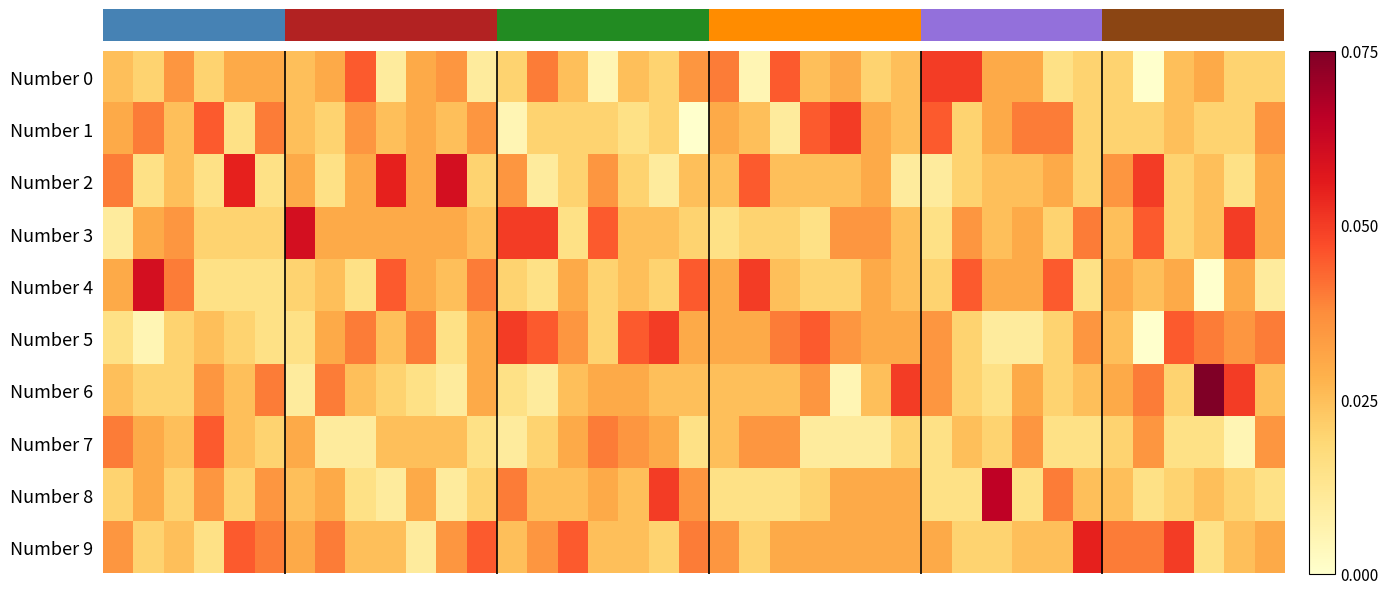

Reading right to left, list all the values displayed in this chart.

row_0: 38=4	37=4	36=6	35=5	34=0	33=4	32=4	31=3	30=6	29=6	28=10	27=10	26=5	25=4	24=6	23=5	22=9	21=1	20=8	19=7	18=4	17=5	16=1	15=5	14=8	13=4	12=2	11=7	10=6	9=2	8=9	7=6	6=5	5=6	4=6	3=4	2=7	1=4	0=5
row_1: 38=7	37=4	36=4	35=5	34=4	33=4	32=4	31=8	30=8	29=6	28=4	27=9	26=5	25=6	24=10	23=9	22=2	21=5	20=6	19=0	18=4	17=3	16=4	15=4	14=4	13=1	12=7	11=5	10=6	9=5	8=7	7=4	6=5	5=8	4=3	3=9	2=5	1=8	0=6
row_2: 38=6	37=3	36=5	35=4	34=10	33=7	32=4	31=6	30=5	29=5	28=4	27=2	26=2	25=6	24=5	23=5	22=5	21=9	20=5	19=5	18=2	17=4	16=7	15=4	14=2	13=7	12=4	11=12	10=6	9=11	8=6	7=3	6=6	5=3	4=11	3=3	2=5	1=3	0=8
row_3: 38=6	37=10	36=5	35=4	34=9	33=5	32=8	31=4	30=6	29=5	28=7	27=3	26=5	25=7	24=7	23=3	22=4	21=4	20=3	19=4	18=5	17=5	16=9	15=3	14=10	13=10	12=5	11=6	10=6	9=6	8=6	7=6	6=12	5=4	4=4	3=4	2=7	1=6	0=2
row_4: 38=2	37=6	36=0	35=6	34=5	33=6	32=3	31=9	30=6	29=6	28=9	27=4	26=5	25=6	24=4	23=4	22=5	21=10	20=6	19=9	18=4	17=5	16=4	15=6	14=3	13=4	12=8	11=5	10=6	9=9	8=3	7=5	6=4	5=3	4=3	3=3	2=8	1=12	0=6
row_5: 38=8	37=7	36=8	35=9	34=0	33=5	32=7	31=4	30=2	29=2	28=4	27=7	26=6	25=6	24=7	23=9	22=8	21=6	20=6	19=6	18=10	17=9	16=4	15=7	14=9	13=10	12=6	11=3	10=8	9=5	8=8	7=6	6=3	5=3	4=4	3=5	2=4	1=1	0=3
row_6: 38=5	37=10	36=15	35=4	34=8	33=6	32=5	31=4	30=6	29=3	28=4	27=7	26=10	25=5	24=1	23=7	22=5	21=5	20=5	19=5	18=5	17=6	16=6	15=5	14=2	13=3	12=6	11=2	10=3	9=4	8=5	7=8	6=2	5=8	4=5	3=7	2=4	1=4	0=5
row_7: 38=7	37=1	36=3	35=3	34=7	33=4	32=3	31=3	30=7	29=4	28=5	27=3	26=4	25=2	24=2	23=2	22=7	21=7	20=5	19=3	18=6	17=7	16=8	15=6	14=4	13=2	12=3	11=5	10=5	9=5	8=2	7=2	6=6	5=4	4=5	3=9	2=5	1=6	0=8
row_8: 38=3	37=4	36=5	35=4	34=3	33=5	32=5	31=8	30=3	29=13	28=3	27=3	26=6	25=6	24=6	23=4	22=3	21=3	20=3	19=7	18=10	17=5	16=6	15=5	14=5	13=8	12=4	11=2	10=6	9=2	8=3	7=6	6=5	5=7	4=4	3=7	2=4	1=6	0=4
row_9: 38=6	37=5	36=3	35=10	34=8	33=8	32=11	31=5	30=5	29=4	28=4	27=6	26=6	25=6	24=6	23=6	22=6	21=4	20=7	19=8	18=4	17=5	16=5	15=9	14=7	13=5	12=9	11=7	10=2	9=5	8=5	7=8	6=6	5=8	4=9	3=3	2=5	1=4	0=7